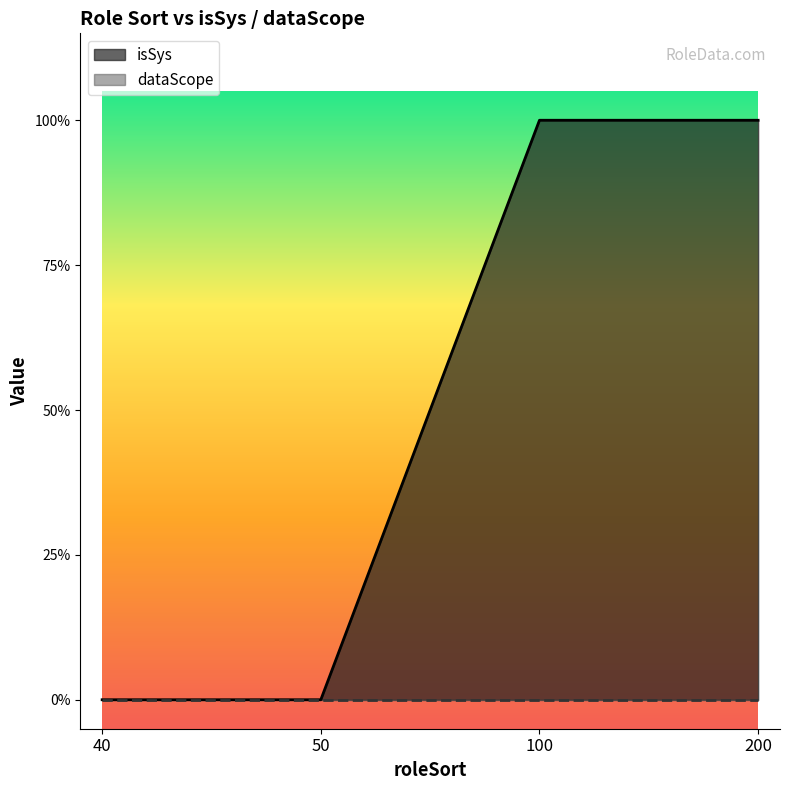

Is it true that the value at 200 is 1?

True